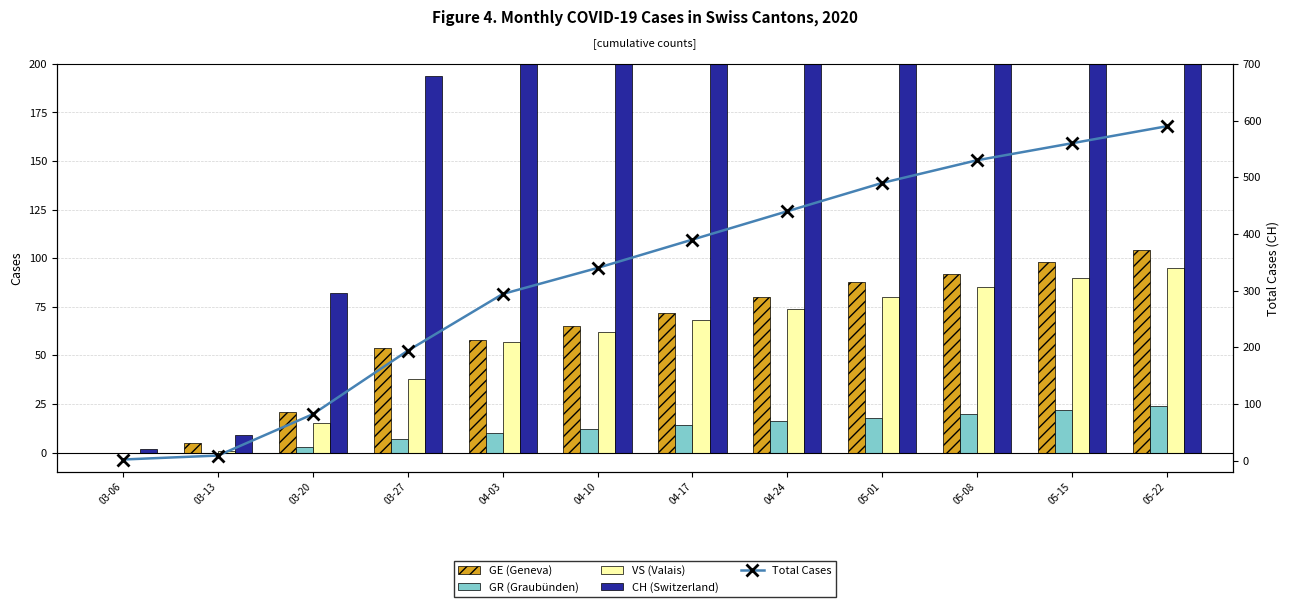

What value does the CH (Switzerland) series have at 05-08?

490